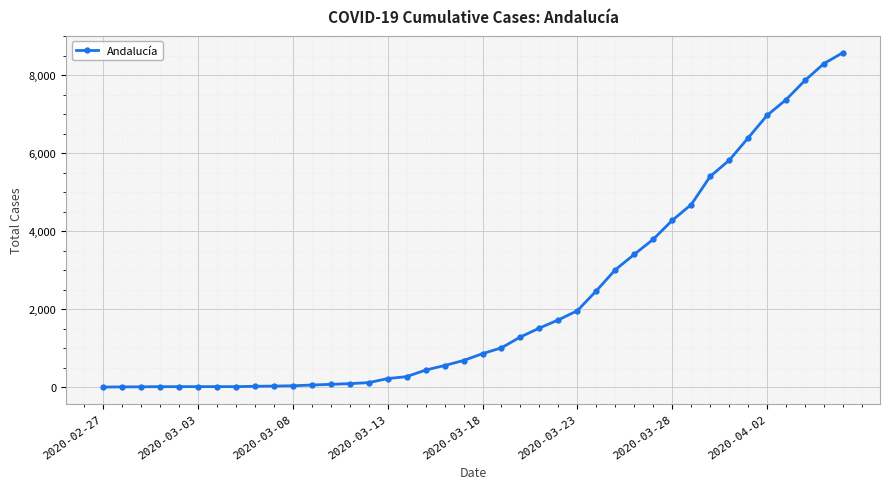

What is the maximum value shown in the chart?

8581